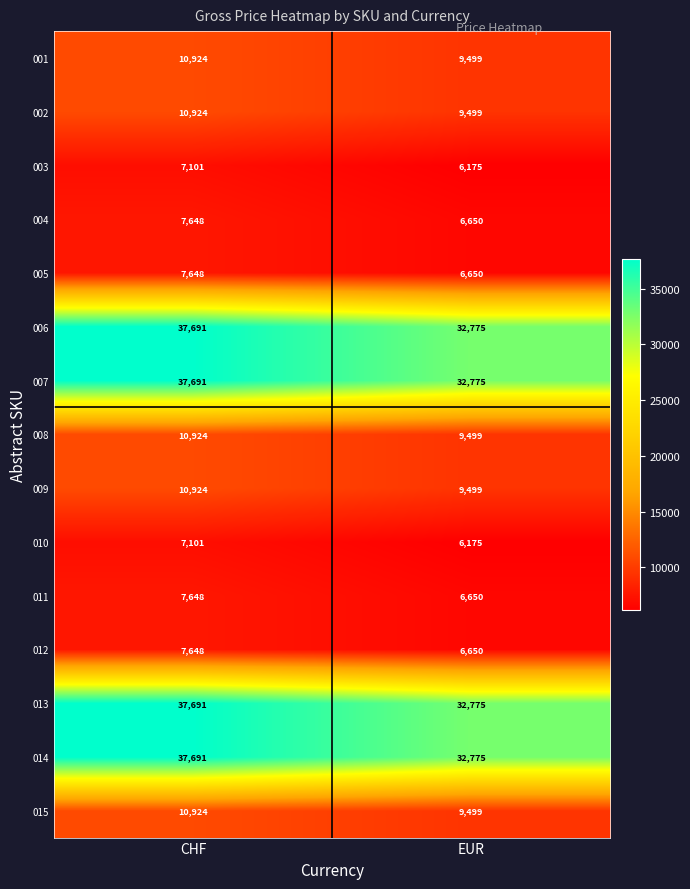

Rank the categories by 007 value from lowest to highest.

EUR, CHF